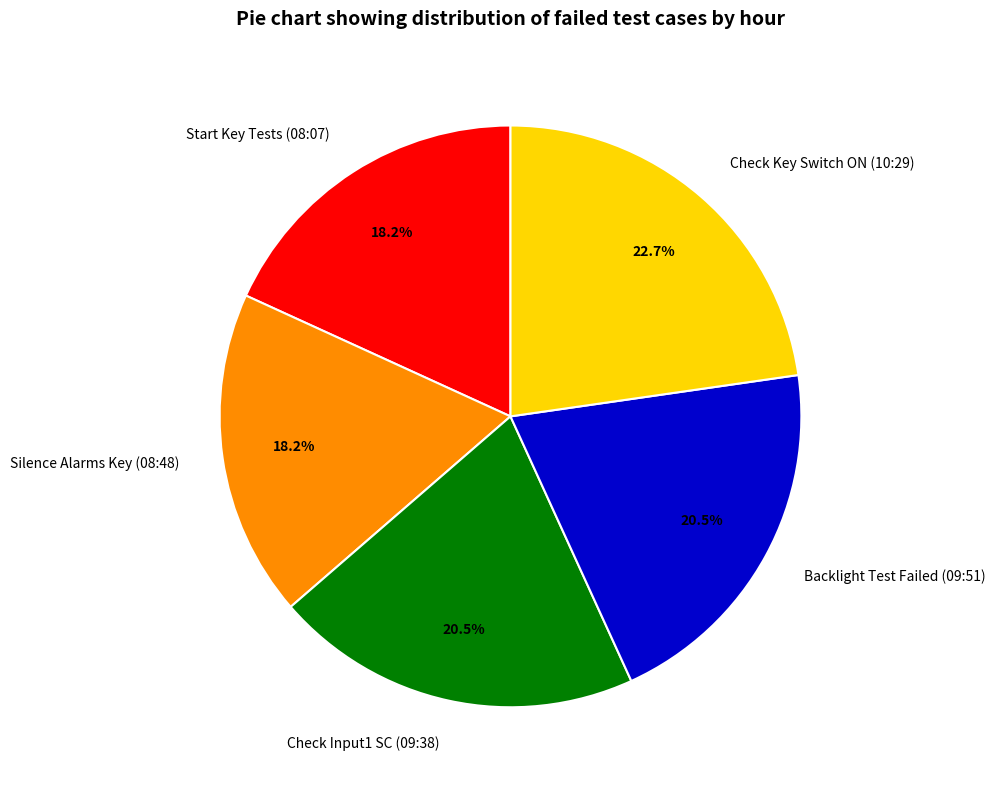

Count the number of slices in the pie.

5